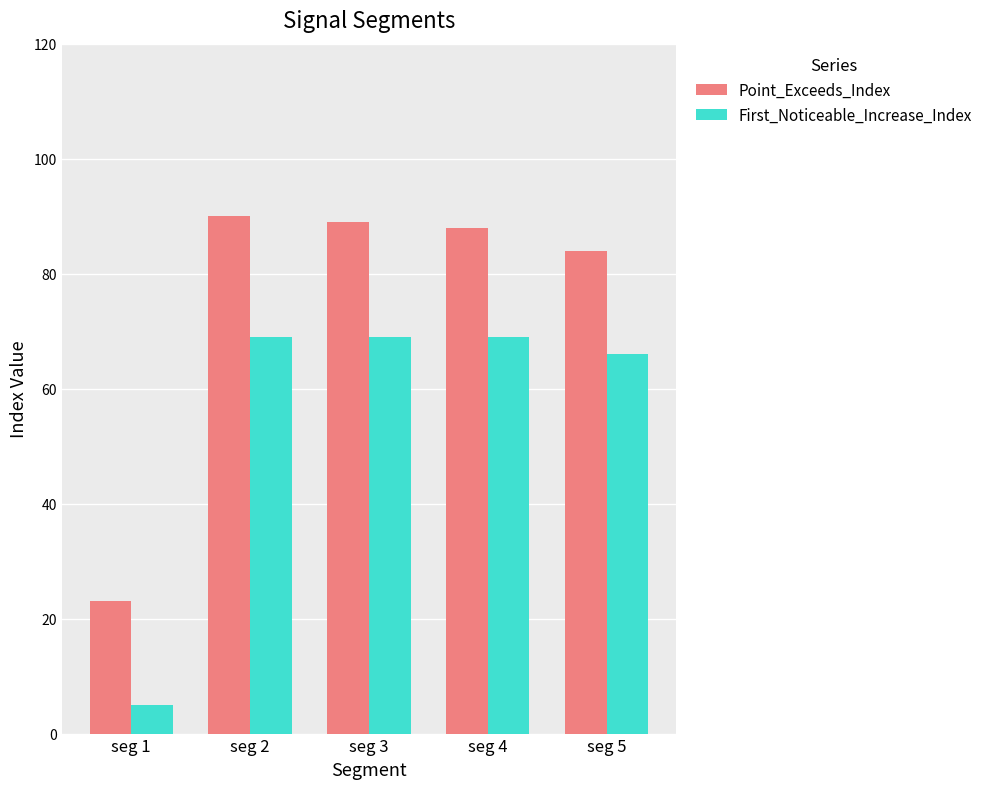

How many bars are there in total?

10